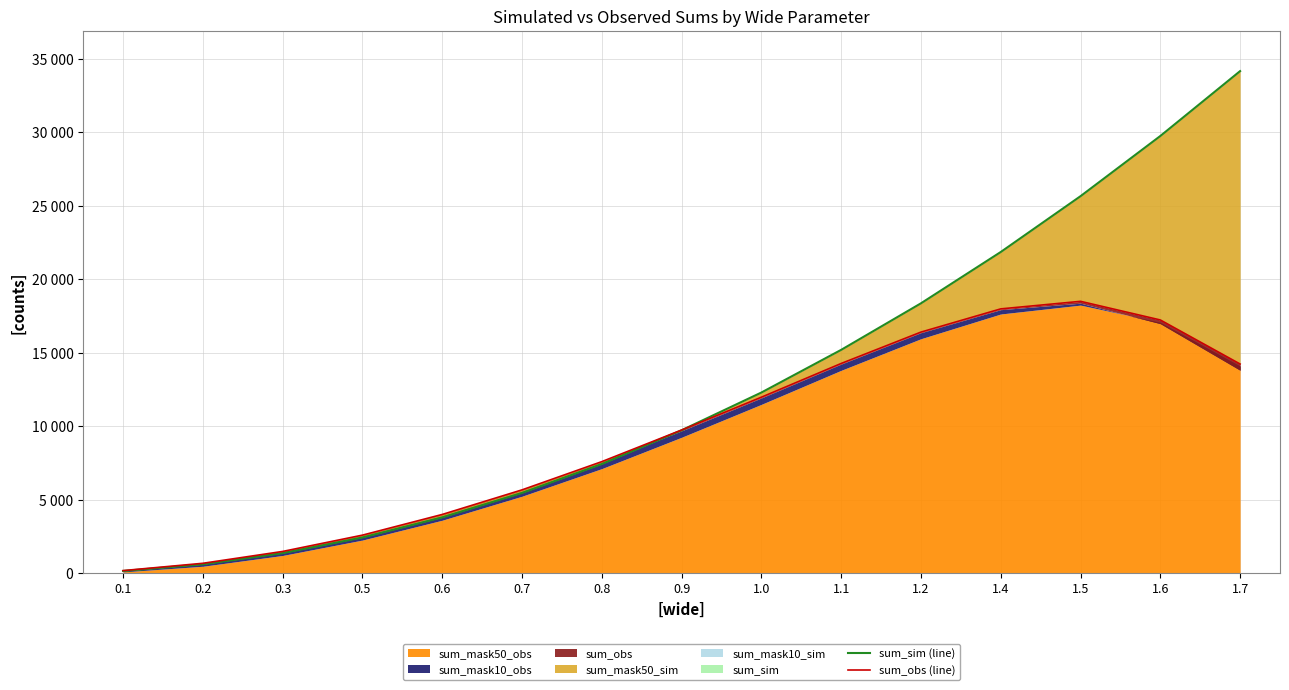

How many data points in sum_sim (line) are less than 9721?

7